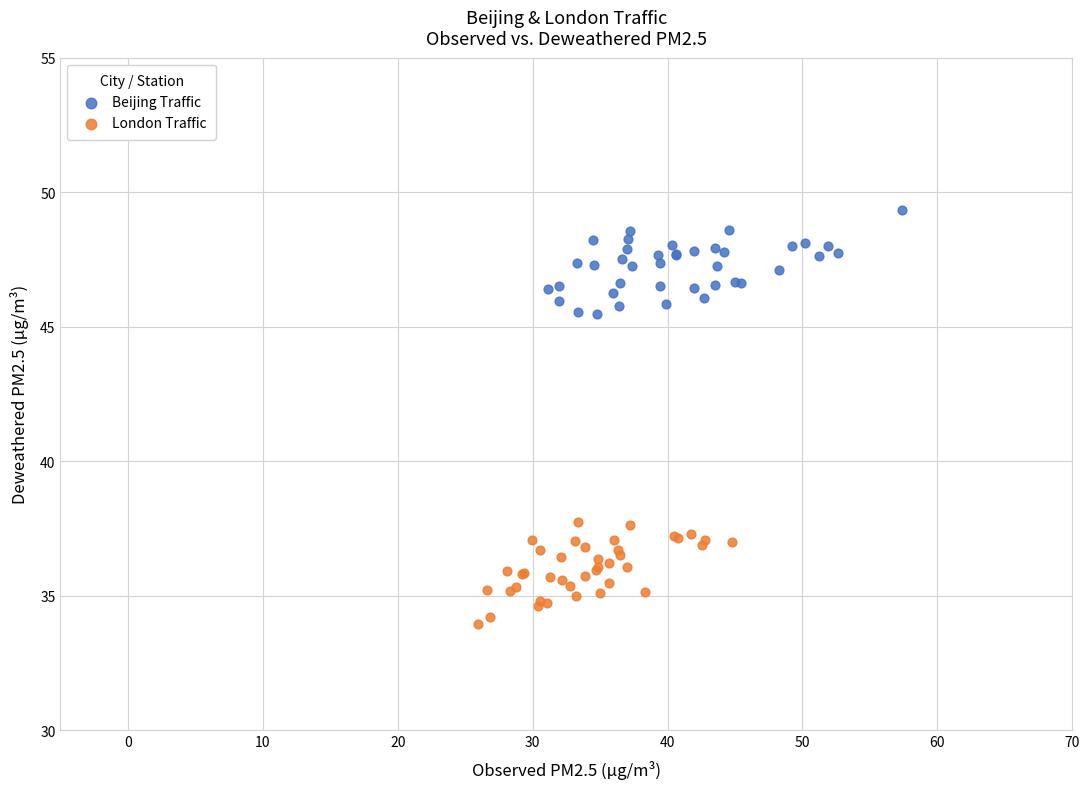

Which series reaches the maximum Y coordinate?

Beijing Traffic